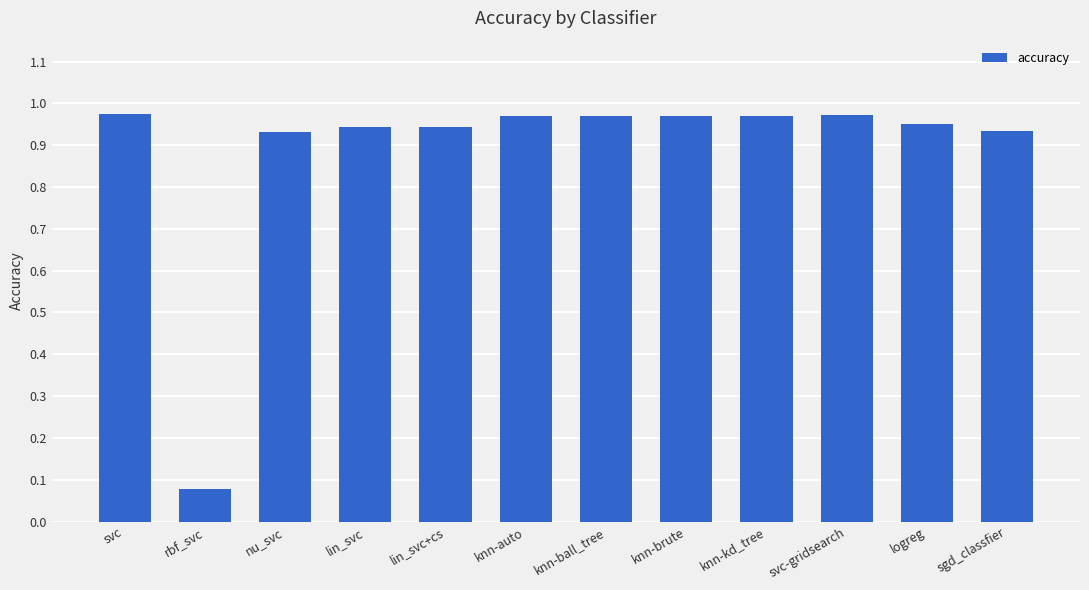

What is the label of the 12th bar from the left?

sgd_classfier